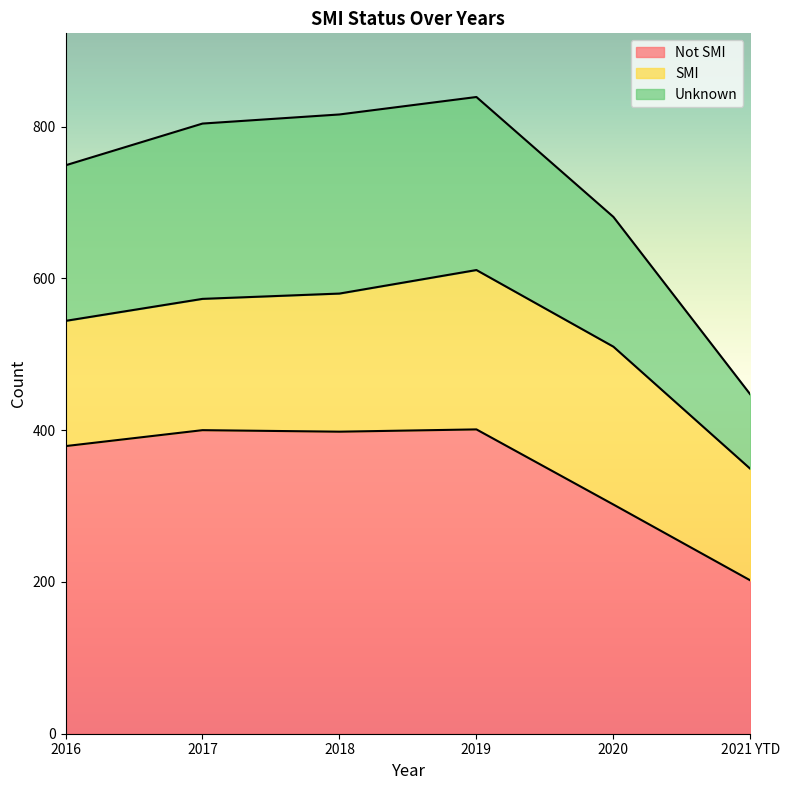

What is the total value across all series at 2016?

749